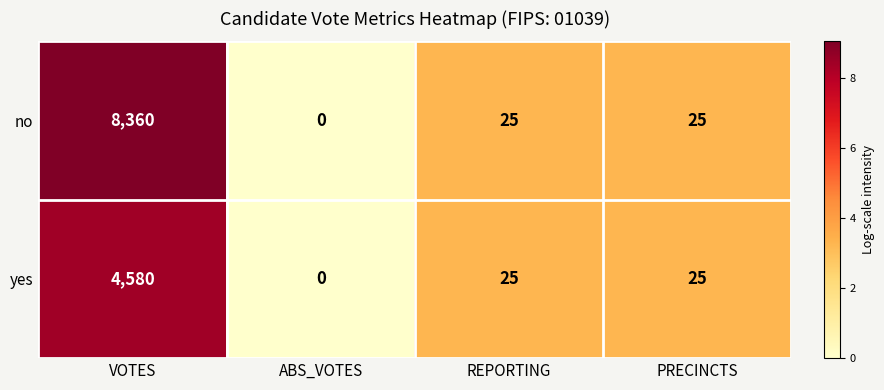

Where does the yes series first go above 25?

VOTES